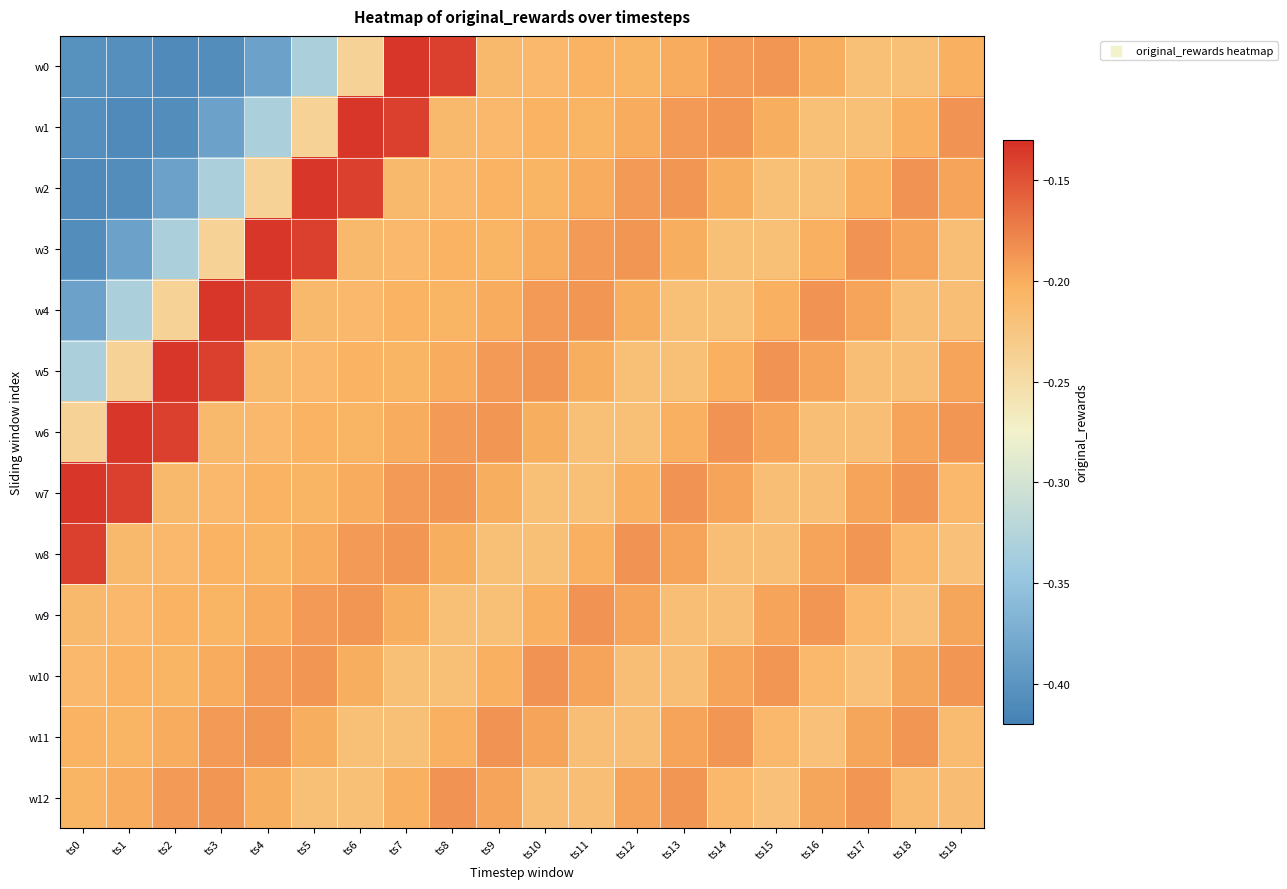

Reading right to left, what are all the values shown in this chart?

w0: ts19=-0.2	ts18=-0.2	ts17=-0.2	ts16=-0.2	ts15=-0.2	ts14=-0.2	ts13=-0.2	ts12=-0.2	ts11=-0.2	ts10=-0.2	ts9=-0.2	ts8=-0.1	ts7=-0.1	ts6=-0.2	ts5=-0.3	ts4=-0.4	ts3=-0.4	ts2=-0.4	ts1=-0.4	ts0=-0.4
w1: ts19=-0.2	ts18=-0.2	ts17=-0.2	ts16=-0.2	ts15=-0.2	ts14=-0.2	ts13=-0.2	ts12=-0.2	ts11=-0.2	ts10=-0.2	ts9=-0.2	ts8=-0.2	ts7=-0.1	ts6=-0.1	ts5=-0.2	ts4=-0.3	ts3=-0.4	ts2=-0.4	ts1=-0.4	ts0=-0.4
w2: ts19=-0.2	ts18=-0.2	ts17=-0.2	ts16=-0.2	ts15=-0.2	ts14=-0.2	ts13=-0.2	ts12=-0.2	ts11=-0.2	ts10=-0.2	ts9=-0.2	ts8=-0.2	ts7=-0.2	ts6=-0.1	ts5=-0.1	ts4=-0.2	ts3=-0.3	ts2=-0.4	ts1=-0.4	ts0=-0.4
w3: ts19=-0.2	ts18=-0.2	ts17=-0.2	ts16=-0.2	ts15=-0.2	ts14=-0.2	ts13=-0.2	ts12=-0.2	ts11=-0.2	ts10=-0.2	ts9=-0.2	ts8=-0.2	ts7=-0.2	ts6=-0.2	ts5=-0.1	ts4=-0.1	ts3=-0.2	ts2=-0.3	ts1=-0.4	ts0=-0.4
w4: ts19=-0.2	ts18=-0.2	ts17=-0.2	ts16=-0.2	ts15=-0.2	ts14=-0.2	ts13=-0.2	ts12=-0.2	ts11=-0.2	ts10=-0.2	ts9=-0.2	ts8=-0.2	ts7=-0.2	ts6=-0.2	ts5=-0.2	ts4=-0.1	ts3=-0.1	ts2=-0.2	ts1=-0.3	ts0=-0.4
w5: ts19=-0.2	ts18=-0.2	ts17=-0.2	ts16=-0.2	ts15=-0.2	ts14=-0.2	ts13=-0.2	ts12=-0.2	ts11=-0.2	ts10=-0.2	ts9=-0.2	ts8=-0.2	ts7=-0.2	ts6=-0.2	ts5=-0.2	ts4=-0.2	ts3=-0.1	ts2=-0.1	ts1=-0.2	ts0=-0.3
w6: ts19=-0.2	ts18=-0.2	ts17=-0.2	ts16=-0.2	ts15=-0.2	ts14=-0.2	ts13=-0.2	ts12=-0.2	ts11=-0.2	ts10=-0.2	ts9=-0.2	ts8=-0.2	ts7=-0.2	ts6=-0.2	ts5=-0.2	ts4=-0.2	ts3=-0.2	ts2=-0.1	ts1=-0.1	ts0=-0.2
w7: ts19=-0.2	ts18=-0.2	ts17=-0.2	ts16=-0.2	ts15=-0.2	ts14=-0.2	ts13=-0.2	ts12=-0.2	ts11=-0.2	ts10=-0.2	ts9=-0.2	ts8=-0.2	ts7=-0.2	ts6=-0.2	ts5=-0.2	ts4=-0.2	ts3=-0.2	ts2=-0.2	ts1=-0.1	ts0=-0.1
w8: ts19=-0.2	ts18=-0.2	ts17=-0.2	ts16=-0.2	ts15=-0.2	ts14=-0.2	ts13=-0.2	ts12=-0.2	ts11=-0.2	ts10=-0.2	ts9=-0.2	ts8=-0.2	ts7=-0.2	ts6=-0.2	ts5=-0.2	ts4=-0.2	ts3=-0.2	ts2=-0.2	ts1=-0.2	ts0=-0.1
w9: ts19=-0.2	ts18=-0.2	ts17=-0.2	ts16=-0.2	ts15=-0.2	ts14=-0.2	ts13=-0.2	ts12=-0.2	ts11=-0.2	ts10=-0.2	ts9=-0.2	ts8=-0.2	ts7=-0.2	ts6=-0.2	ts5=-0.2	ts4=-0.2	ts3=-0.2	ts2=-0.2	ts1=-0.2	ts0=-0.2
w10: ts19=-0.2	ts18=-0.2	ts17=-0.2	ts16=-0.2	ts15=-0.2	ts14=-0.2	ts13=-0.2	ts12=-0.2	ts11=-0.2	ts10=-0.2	ts9=-0.2	ts8=-0.2	ts7=-0.2	ts6=-0.2	ts5=-0.2	ts4=-0.2	ts3=-0.2	ts2=-0.2	ts1=-0.2	ts0=-0.2
w11: ts19=-0.2	ts18=-0.2	ts17=-0.2	ts16=-0.2	ts15=-0.2	ts14=-0.2	ts13=-0.2	ts12=-0.2	ts11=-0.2	ts10=-0.2	ts9=-0.2	ts8=-0.2	ts7=-0.2	ts6=-0.2	ts5=-0.2	ts4=-0.2	ts3=-0.2	ts2=-0.2	ts1=-0.2	ts0=-0.2
w12: ts19=-0.2	ts18=-0.2	ts17=-0.2	ts16=-0.2	ts15=-0.2	ts14=-0.2	ts13=-0.2	ts12=-0.2	ts11=-0.2	ts10=-0.2	ts9=-0.2	ts8=-0.2	ts7=-0.2	ts6=-0.2	ts5=-0.2	ts4=-0.2	ts3=-0.2	ts2=-0.2	ts1=-0.2	ts0=-0.2